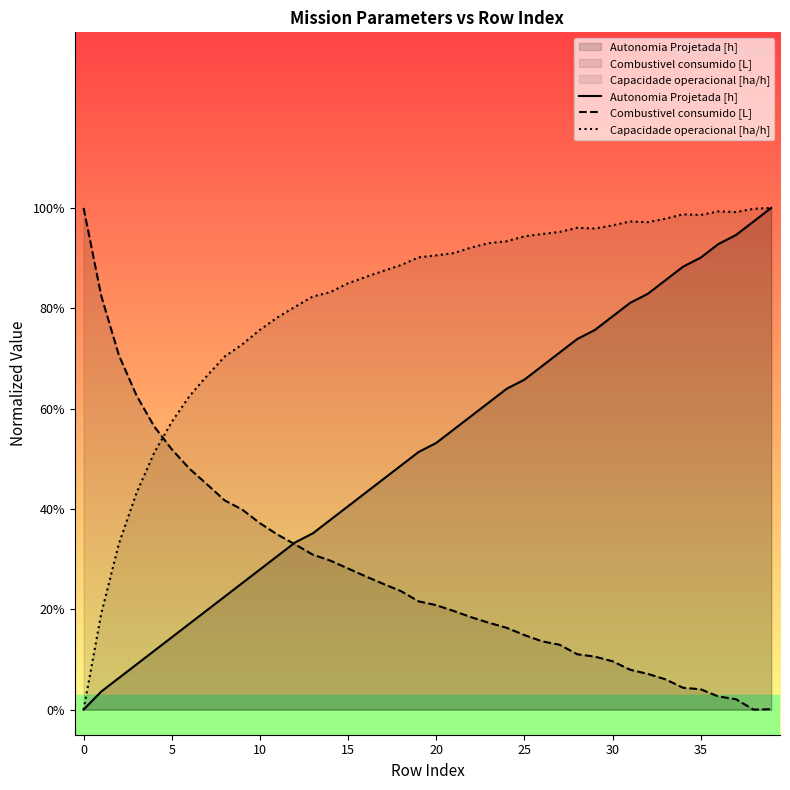

What is the average value of the Combustivel consumido [L] series?

0.3